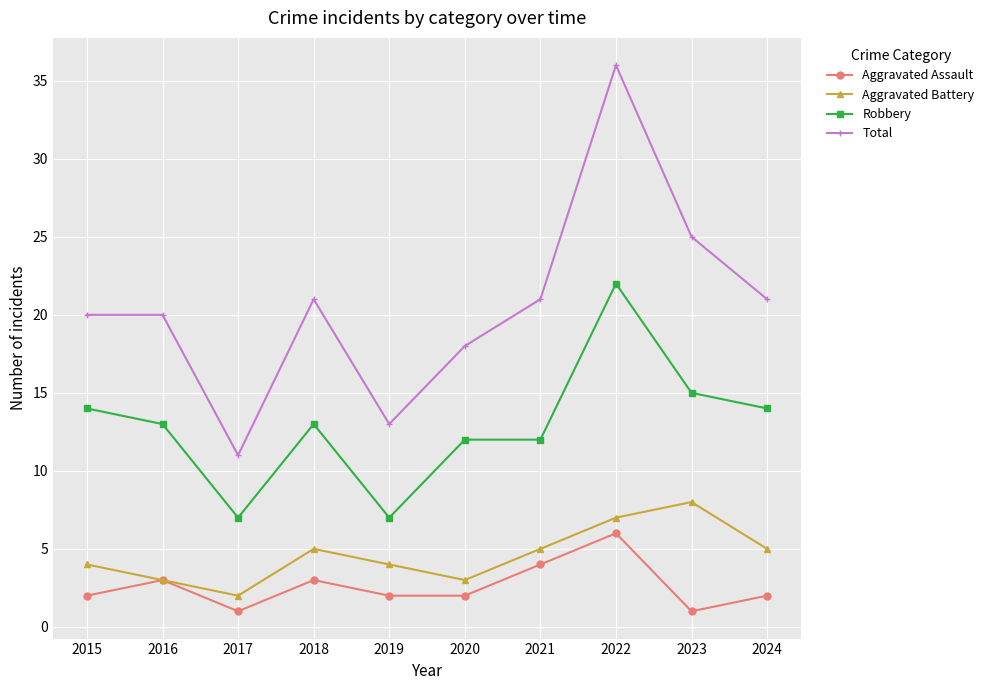

At which category is the sum across all series the highest?

2022